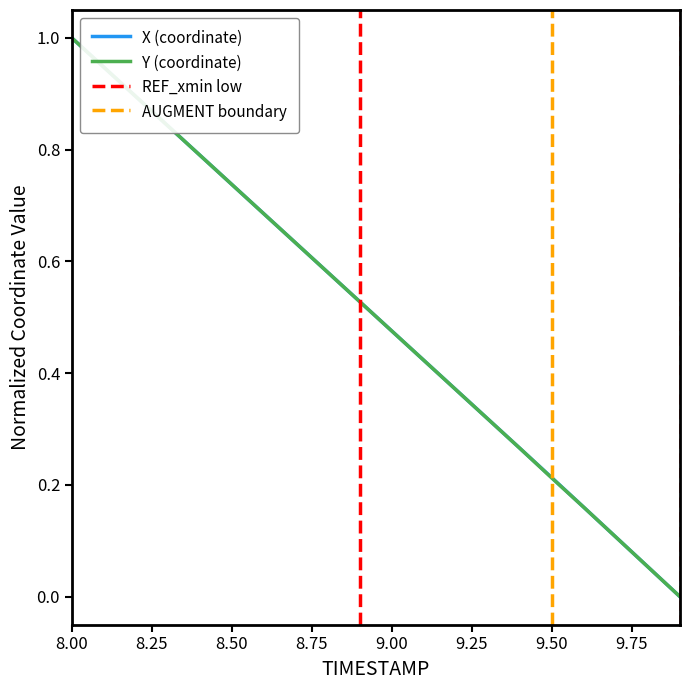

What is the difference between the second highest and minimum values in the Y series?

0.9